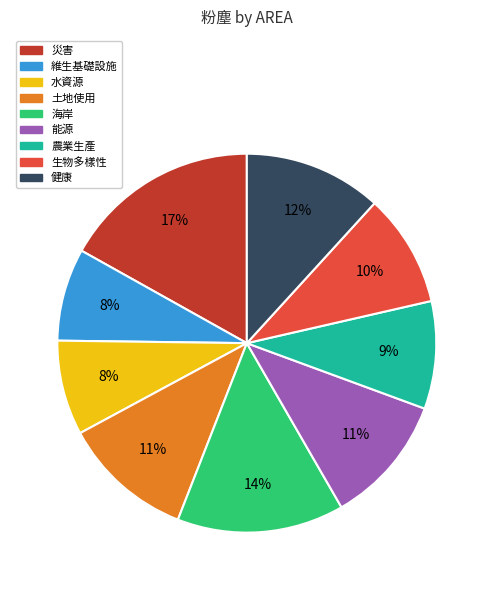

Does 農業生產 account for over 50% of the chart?

No